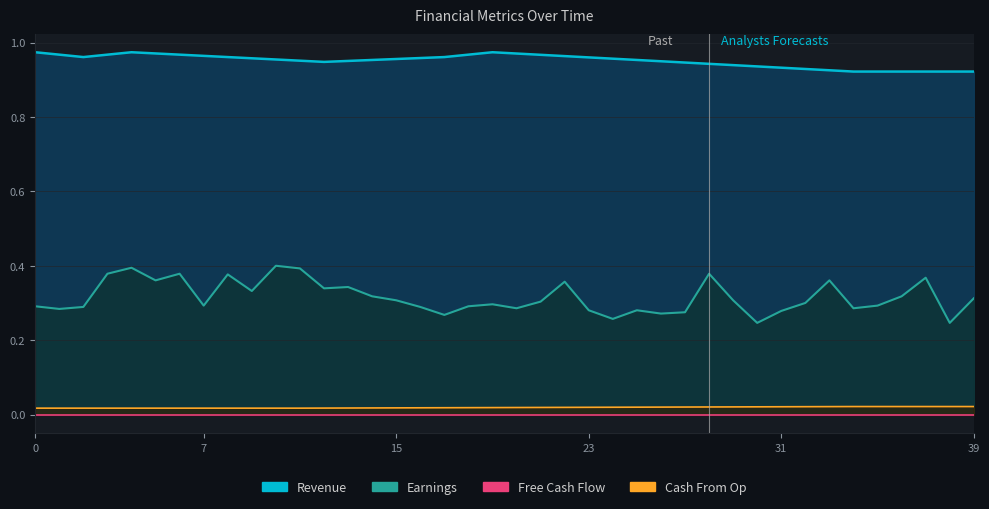

True or false: Cash From Op has more than 2 interior local peaks.

False